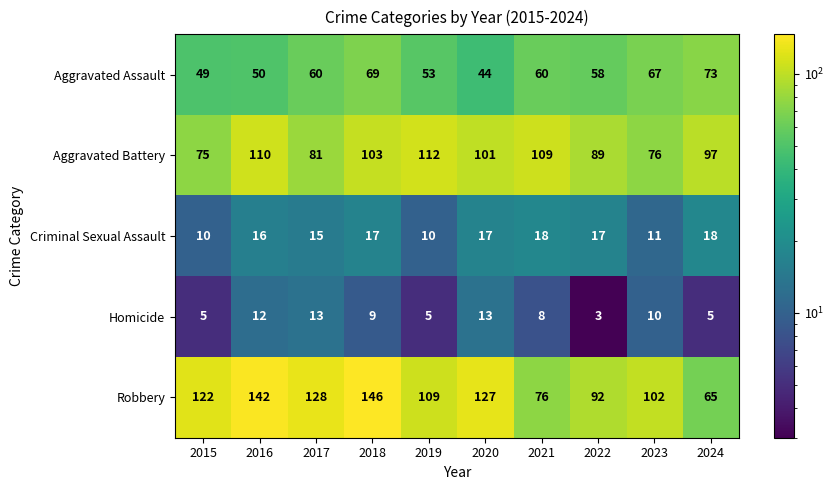

The Aggravated Assault series shows 60 at 2021. True or false?

True